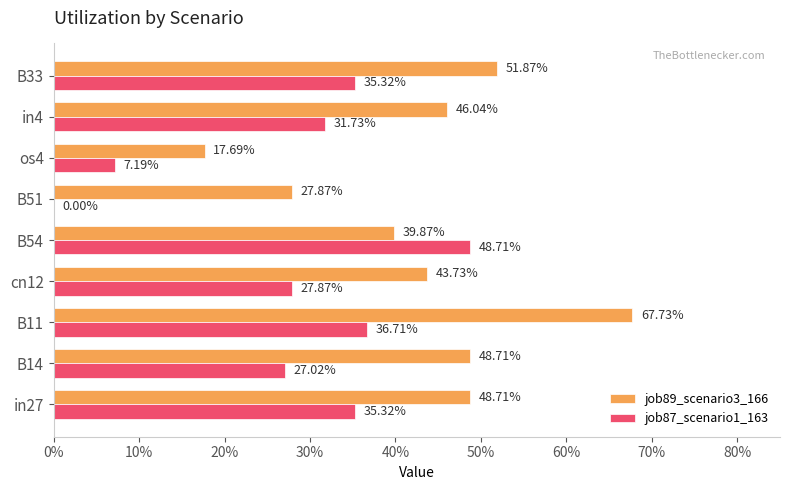

What are all the series names shown in the legend?

job89_scenario3_166, job87_scenario1_163